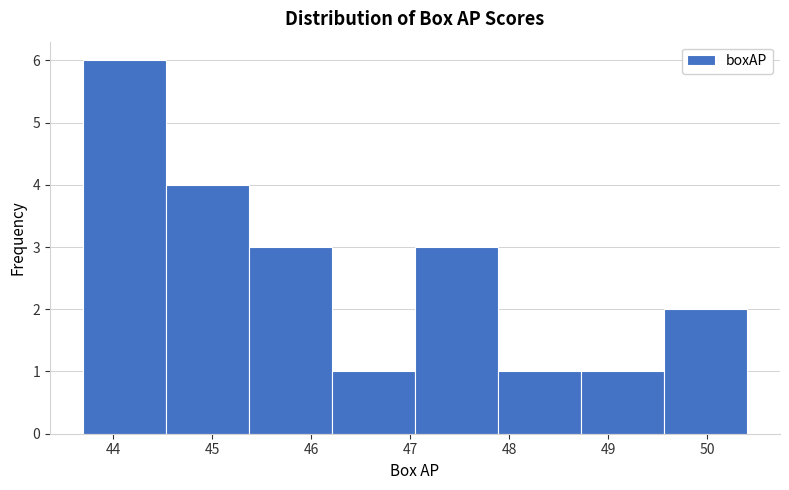

Which range on the x-axis has the tallest bar?

43.7 to 44.5